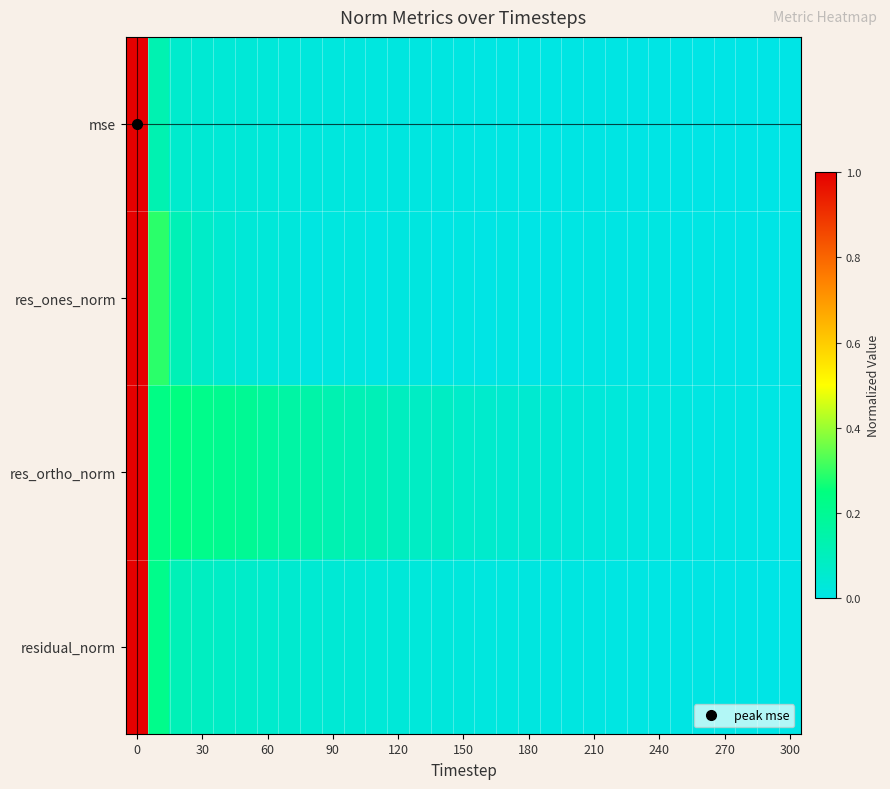

Which series has the widest spread of values?

mse